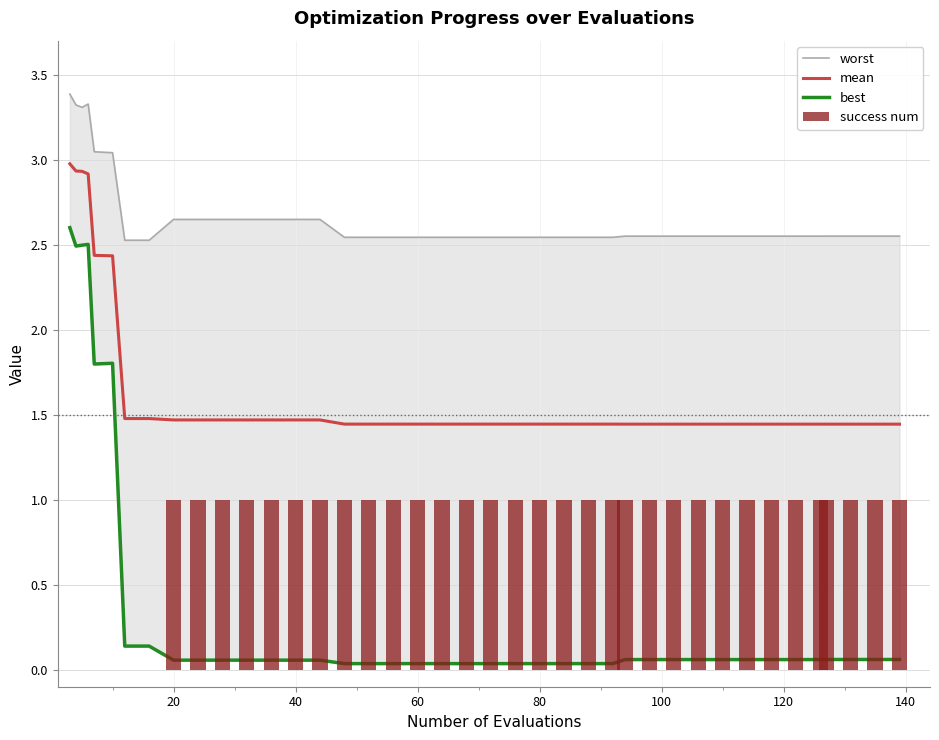

True or false: best has a value of 0.0 at 17.

False